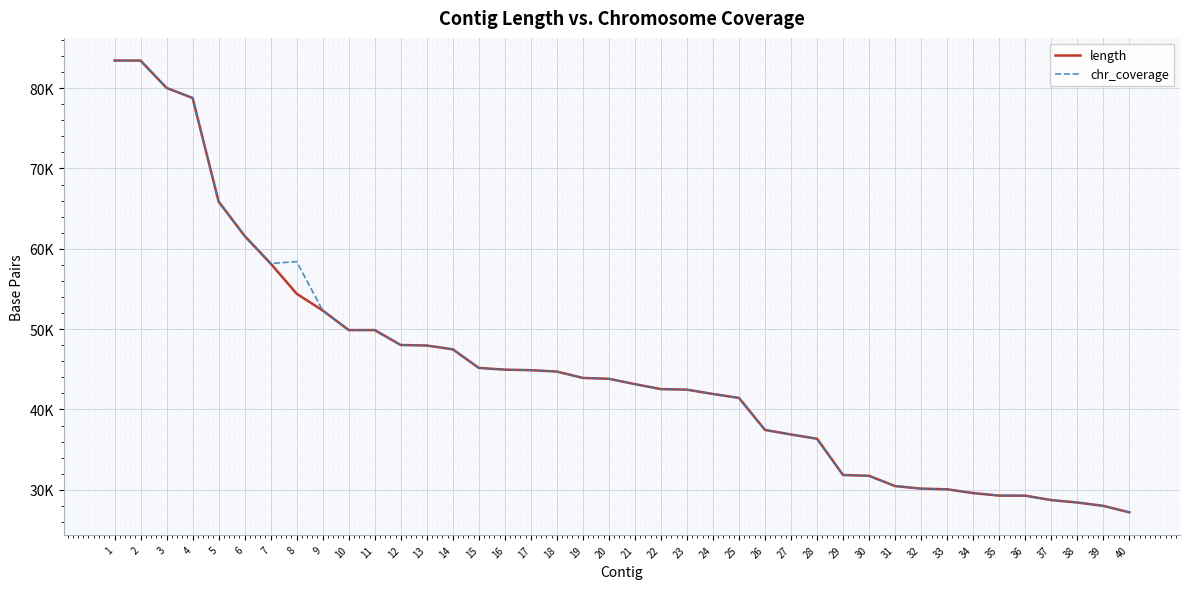

Is it true that chr_coverage equals 41438 at 25?

True